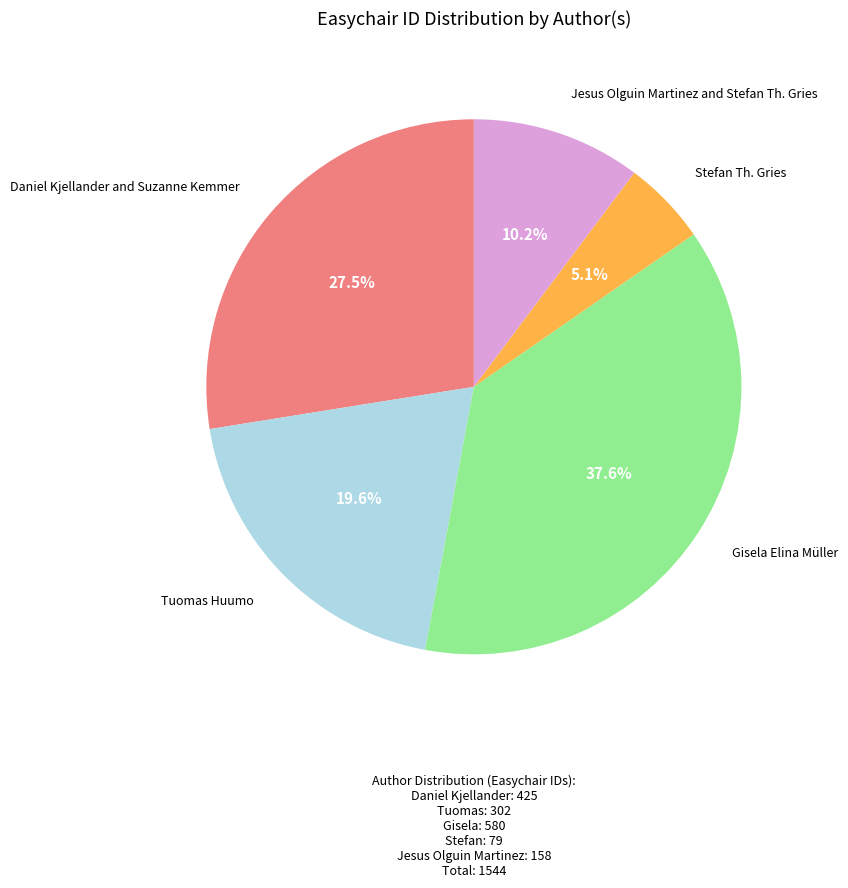

What is the largest slice in the pie chart?

Gisela Elina Müller